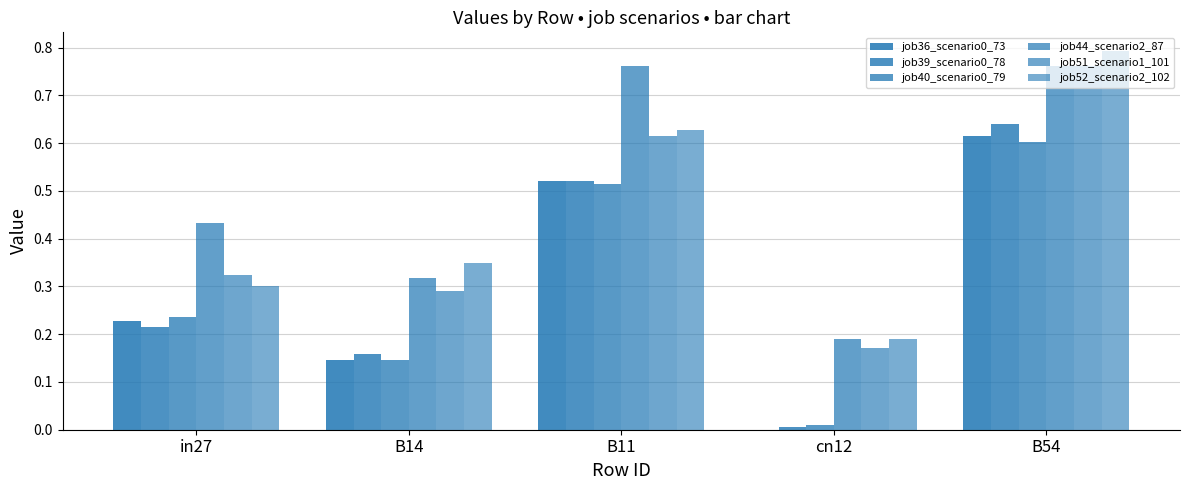

How many groups of bars are there?

5